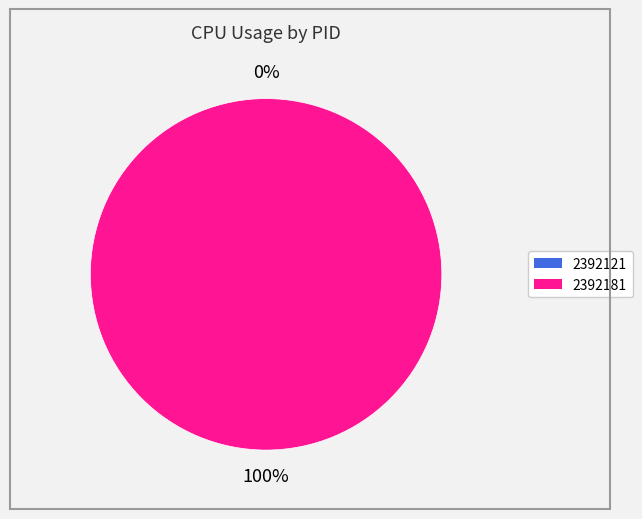

Which category has the smallest portion of the pie?

2392121